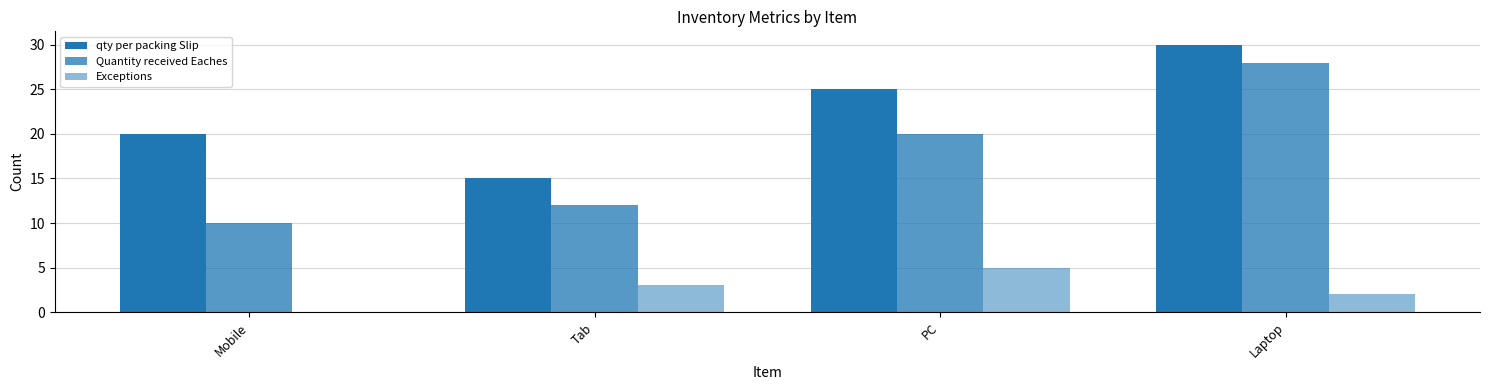

Are the bars grouped side by side (vs. stacked)?

Yes